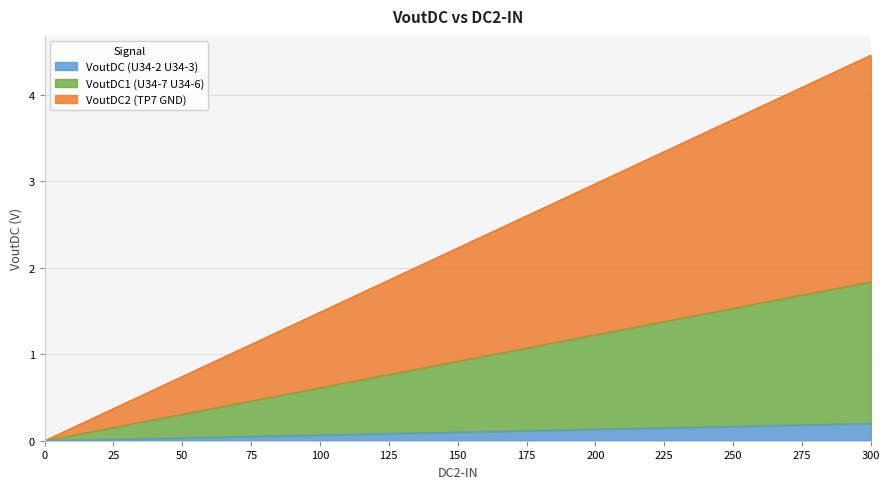

Which series has the widest spread of values?

VoutDC2 (TP7 GND)